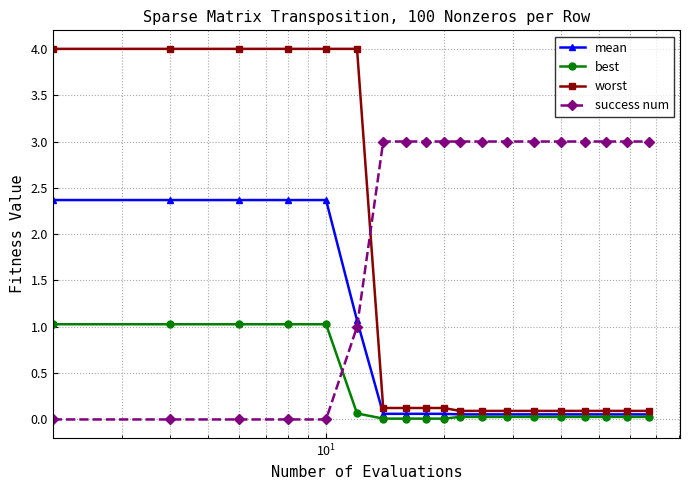

Rank the series by their maximum value, from lowest to highest.

best, mean, success num, worst